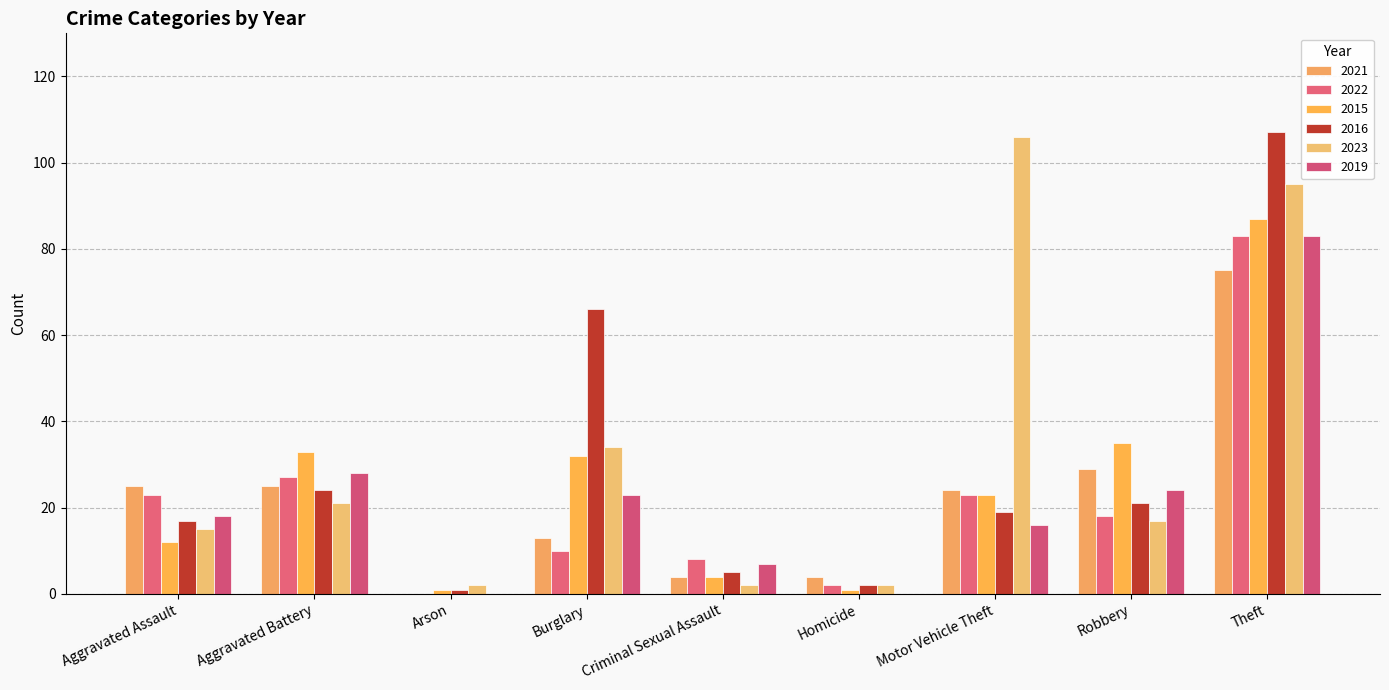

At how many categories does at least one series exceed 87?

2